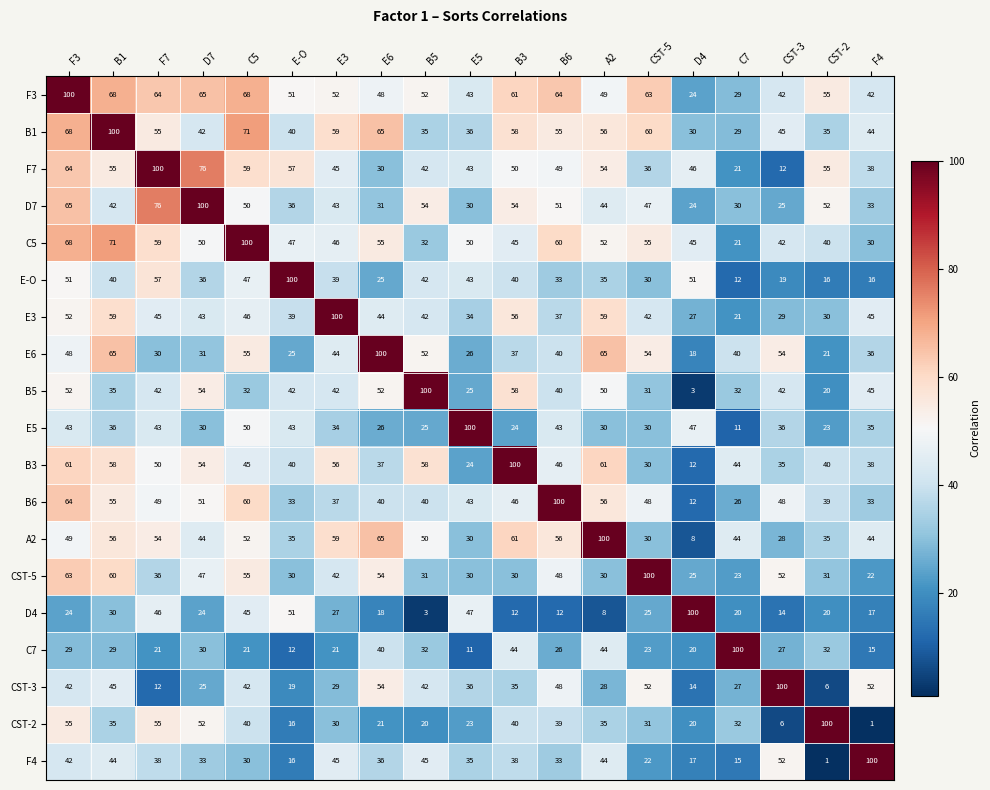

What is the difference between the highest and lowest values at B5?

97